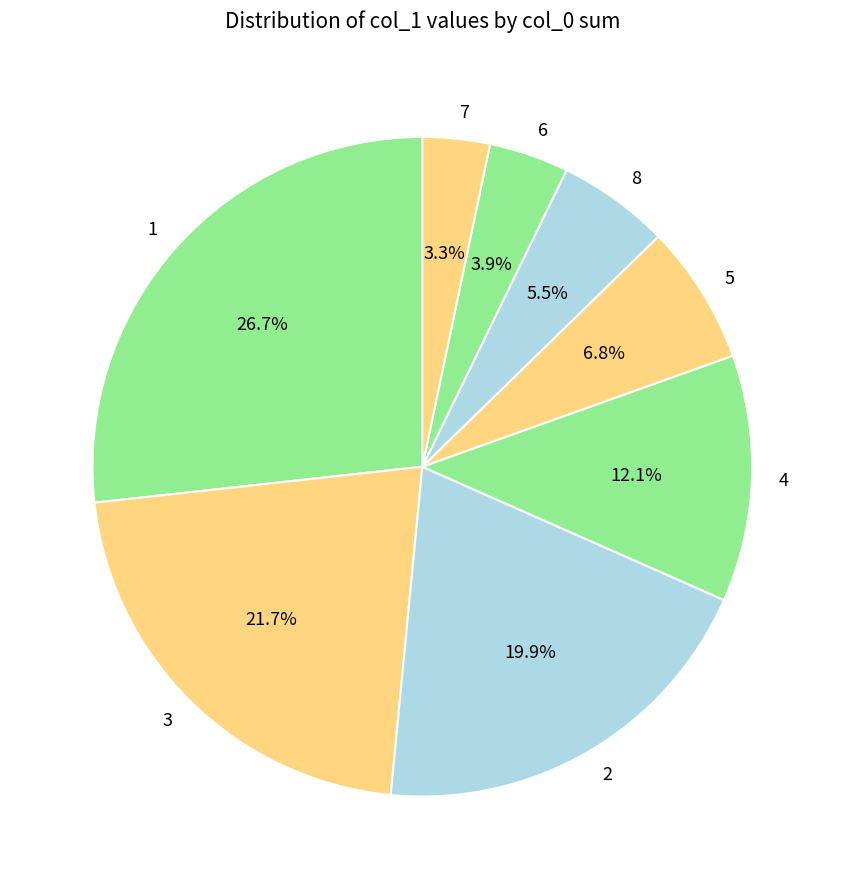

Between 8 and 7, which is larger?

8